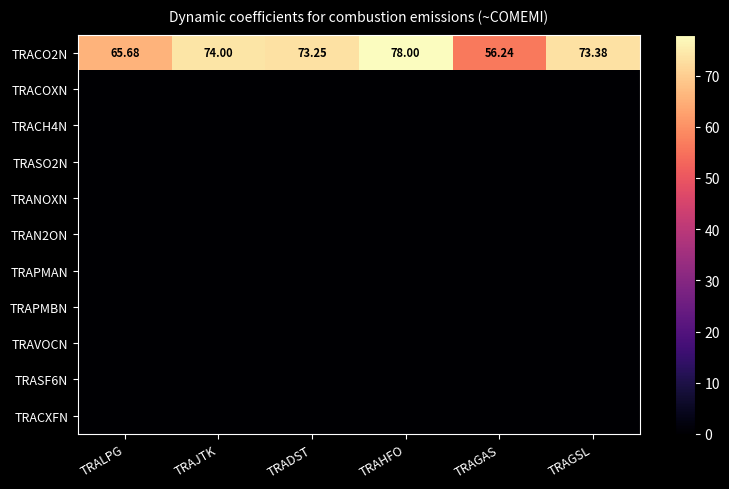

What is the maximum value for TRACO2N?

78.0